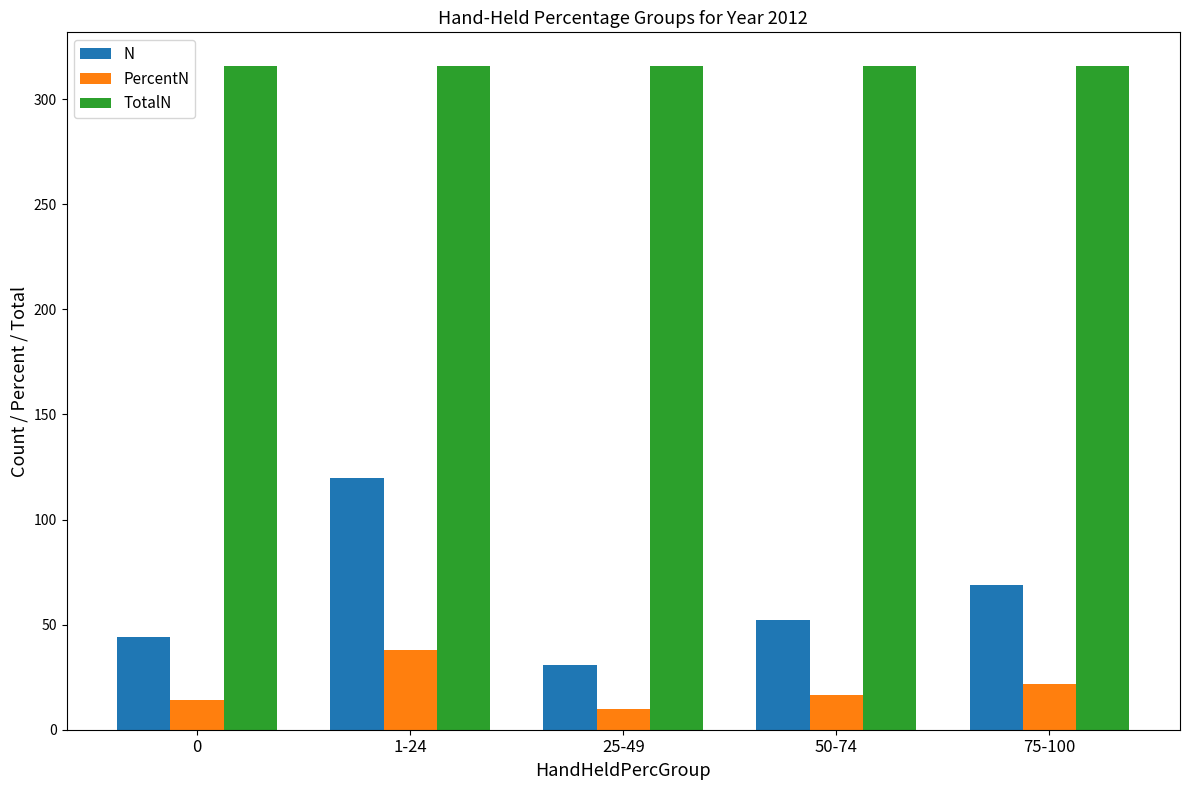

At which category does the chart reach its minimum across all series?

25-49